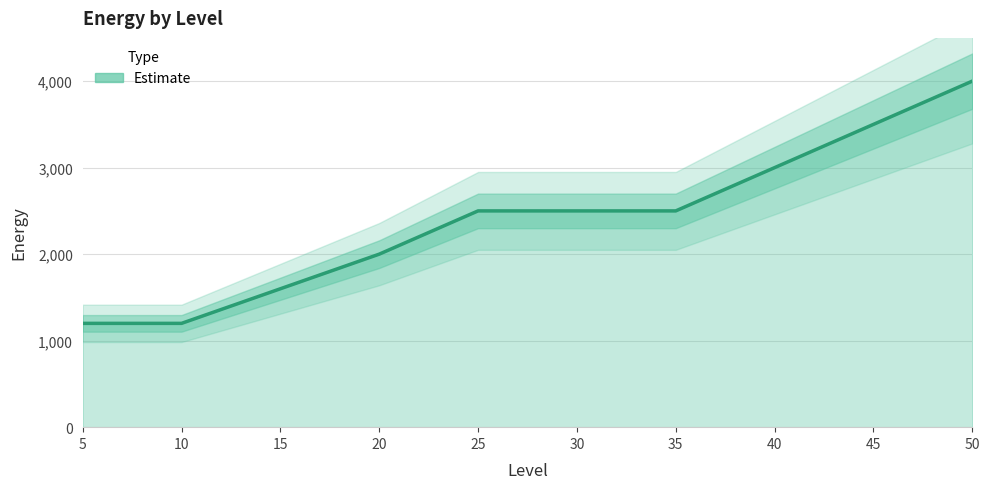

True or false: the data shows 2500 at 30.

True